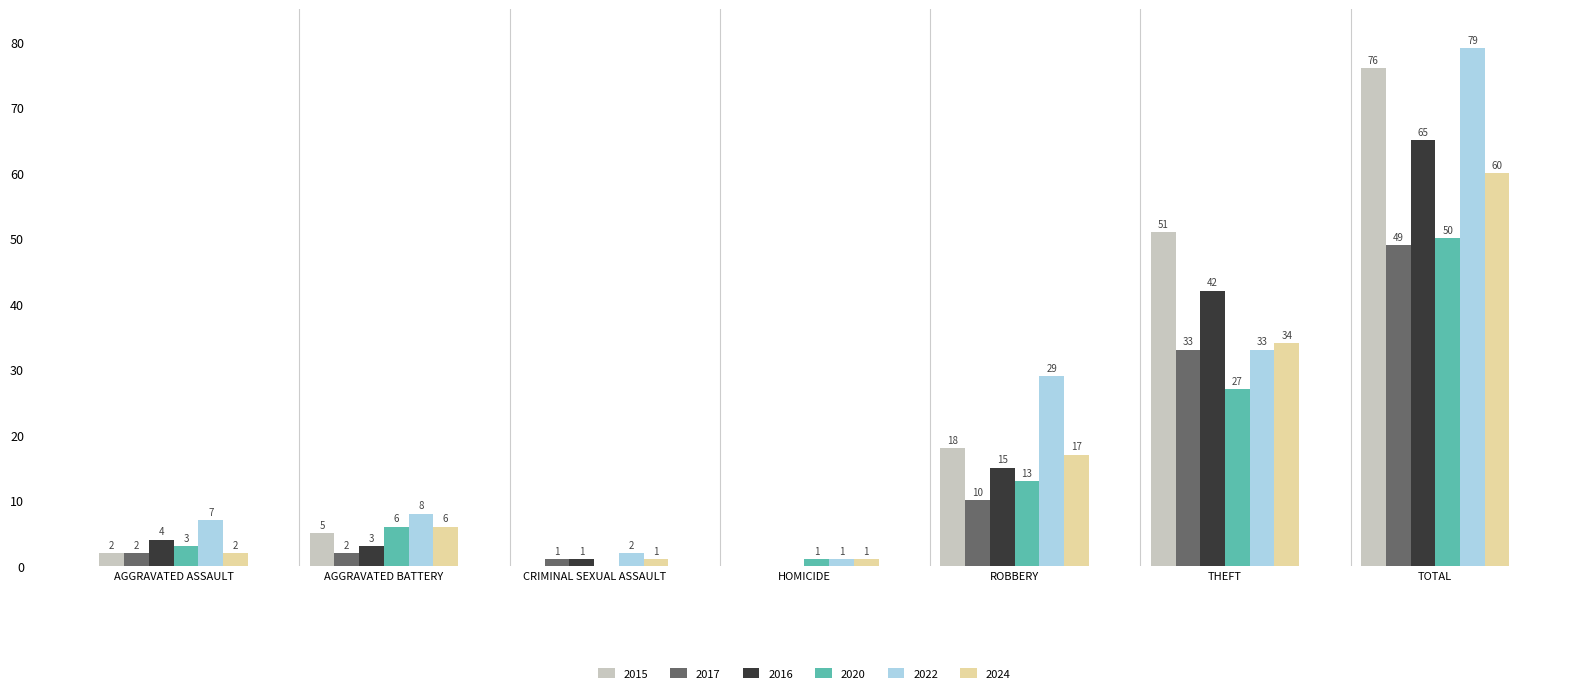

What are all the series names shown in the legend?

2015, 2017, 2016, 2020, 2022, 2024